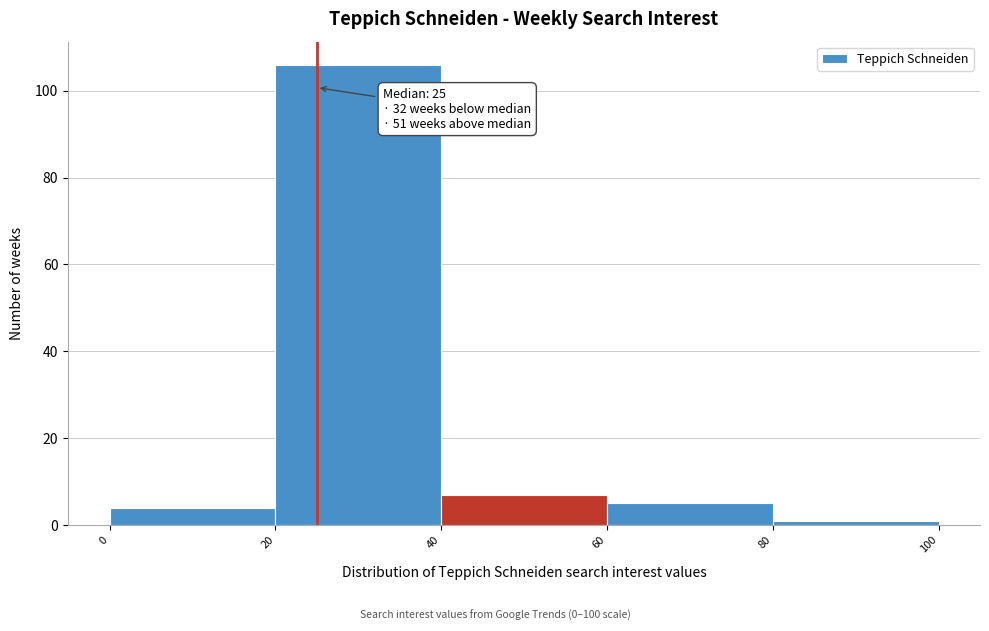

Over which range of the x-axis is the bar tallest?

20 to 40